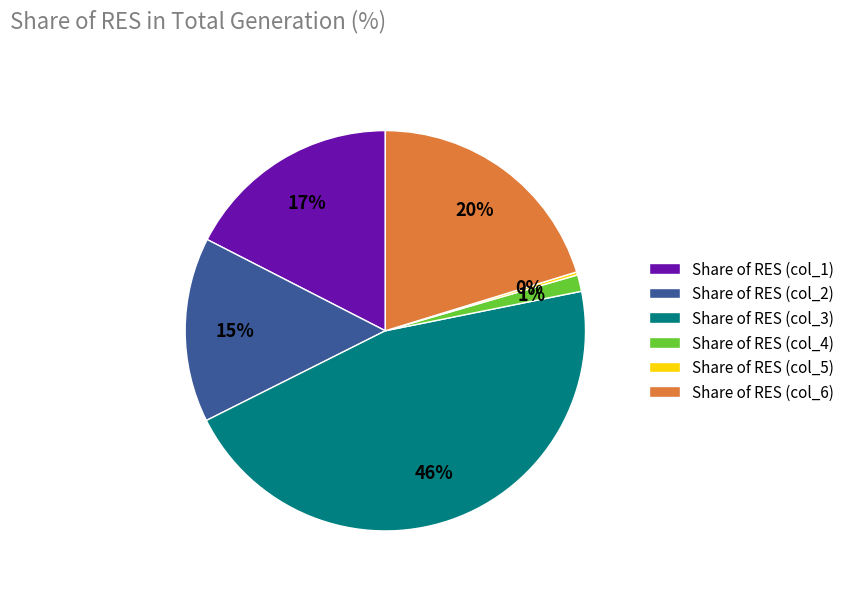

Is there any slice that represents more than half of the pie?

No